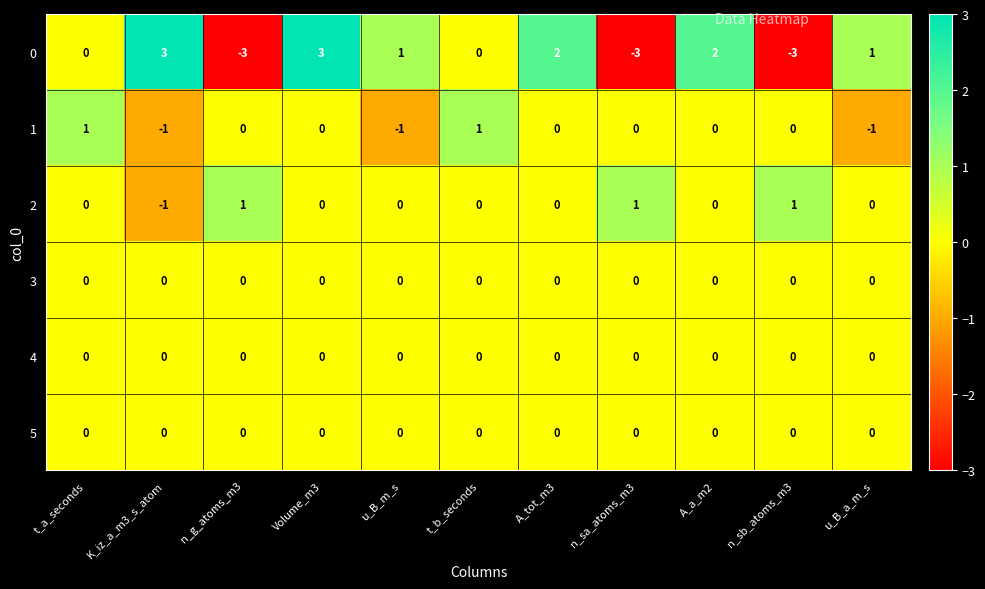

Where does the 0 series first go above 1?

K_iz_a_m3_s_atom